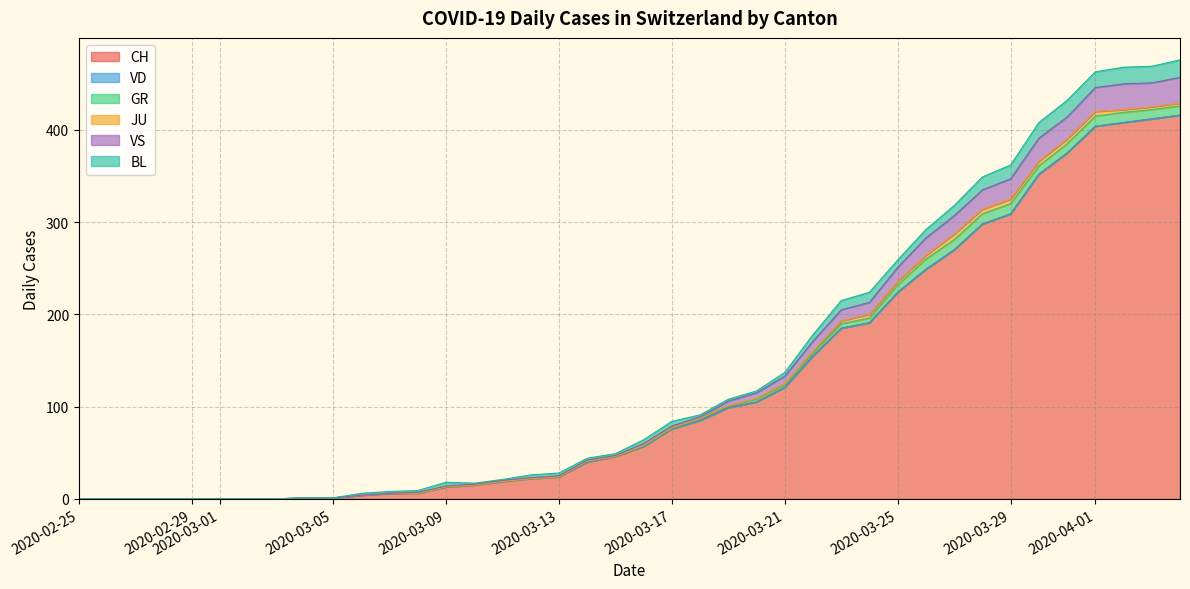

Between 31 and 22, which is larger?

31